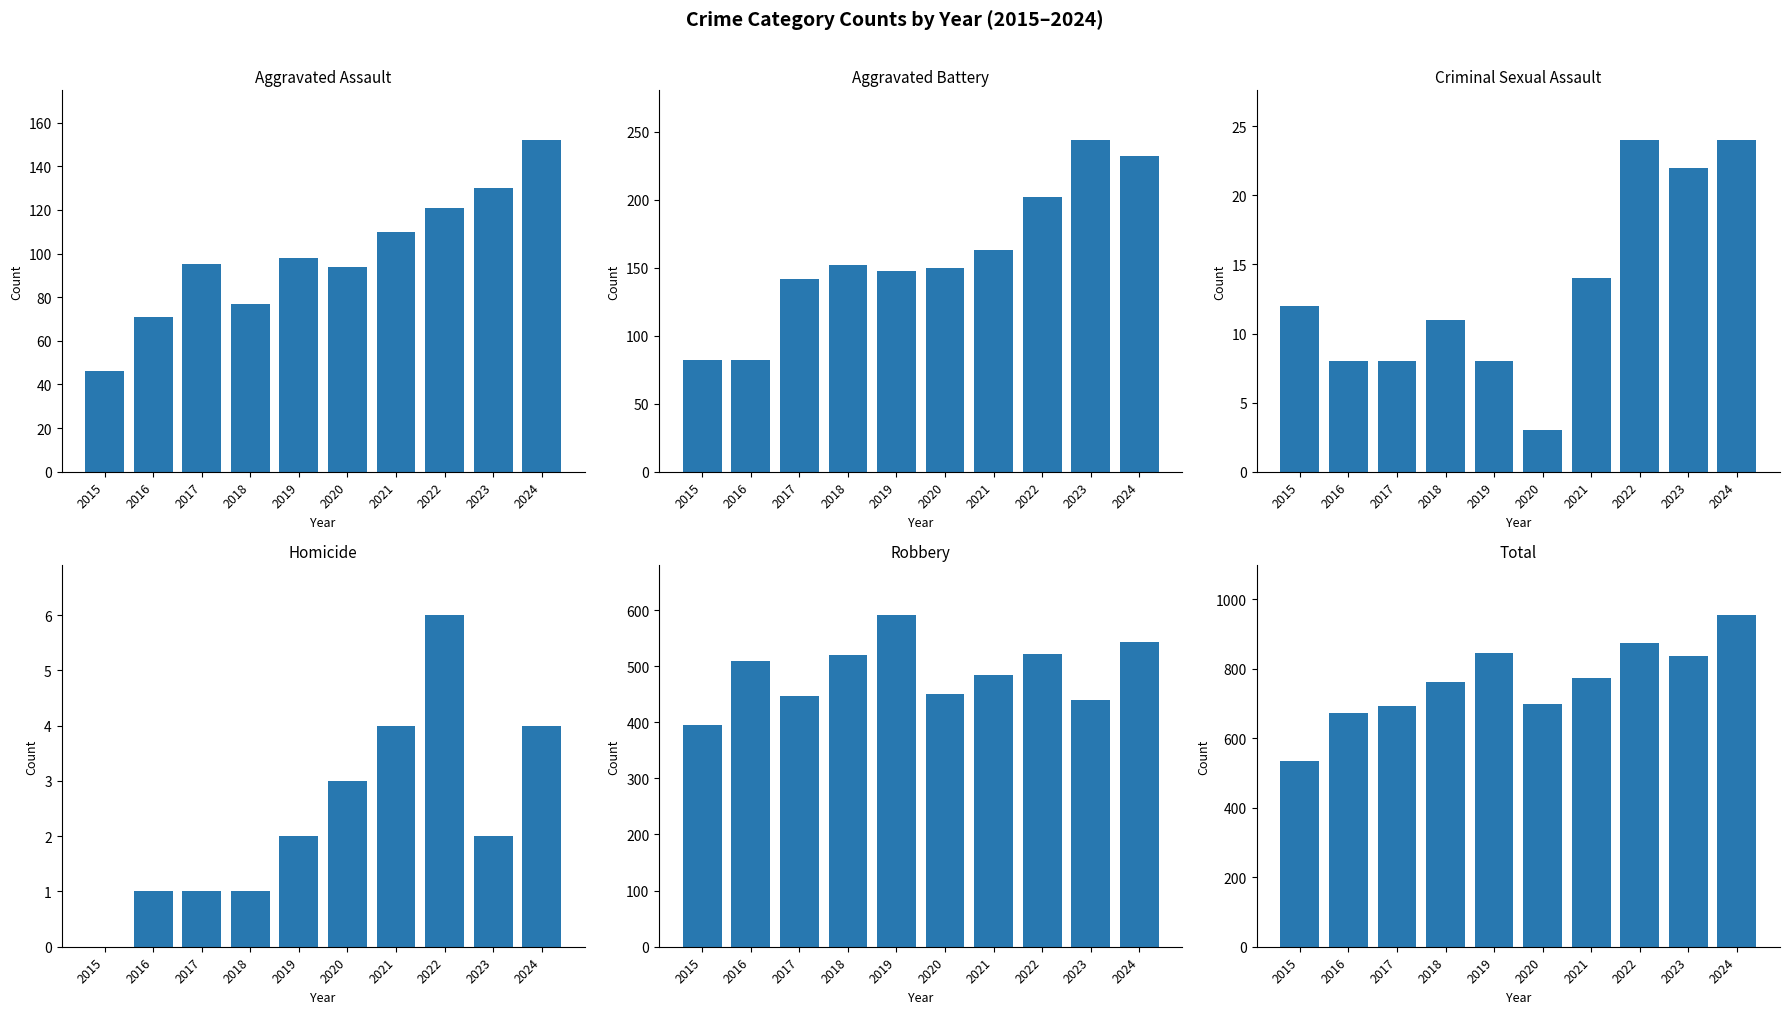

What are all the series names shown in the legend?

Aggravated Assault, Aggravated Battery, Criminal Sexual Assault, Homicide, Robbery, Total